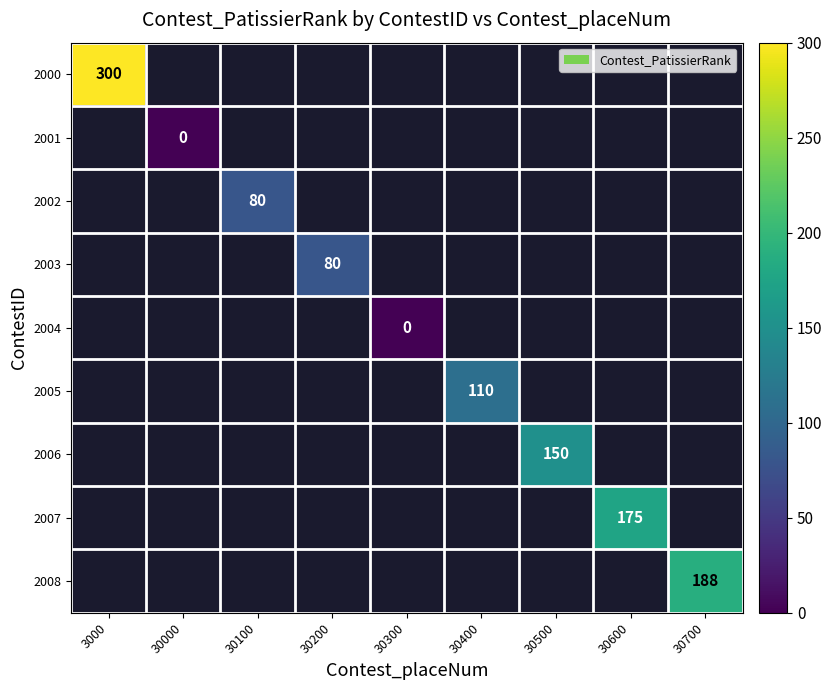

The 2000 series shows 300 at 3000. True or false?

True